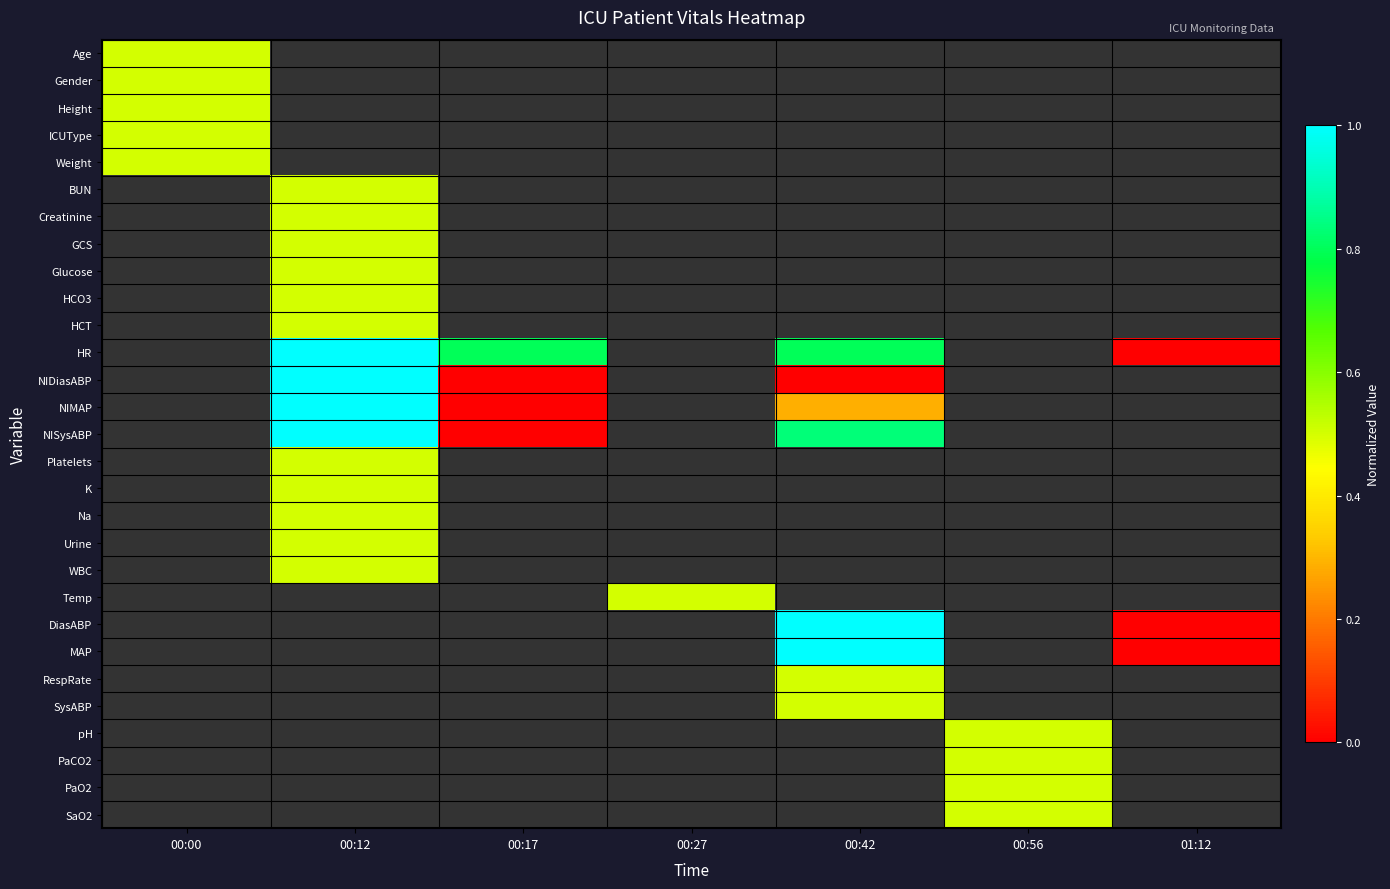

Rank the series at 00:00 from highest to lowest value.

Age, Gender, Height, ICUType, Weight, BUN, Creatinine, GCS, Glucose, HCO3, HCT, HR, NIDiasABP, NIMAP, NISysABP, Platelets, K, Na, Urine, WBC, Temp, DiasABP, MAP, RespRate, SysABP, pH, PaCO2, PaO2, SaO2